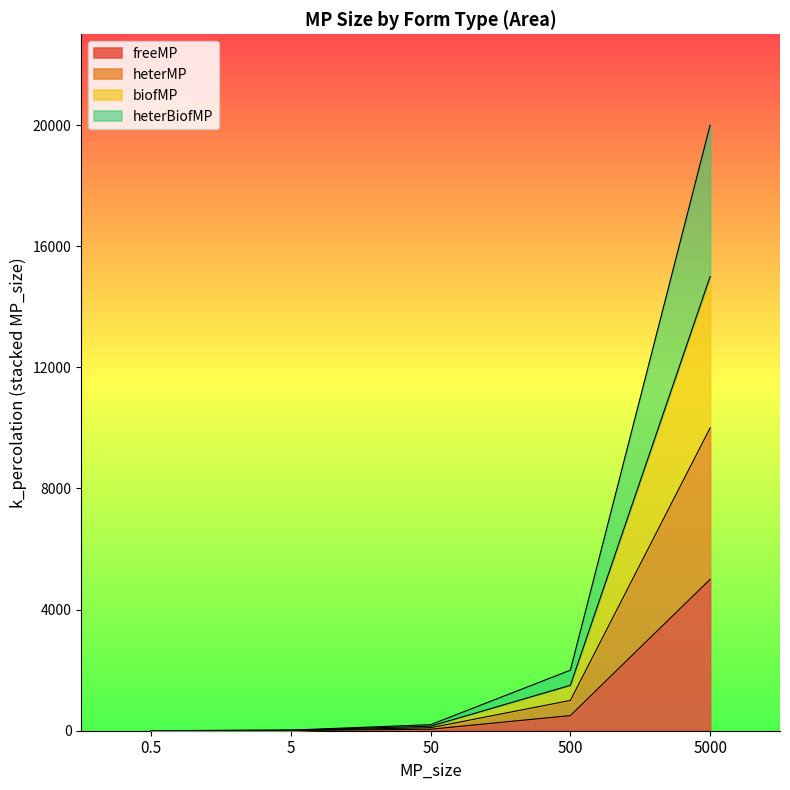

Rank the series by their maximum value, from highest to lowest.

heterBiofMP, biofMP, heterMP, freeMP